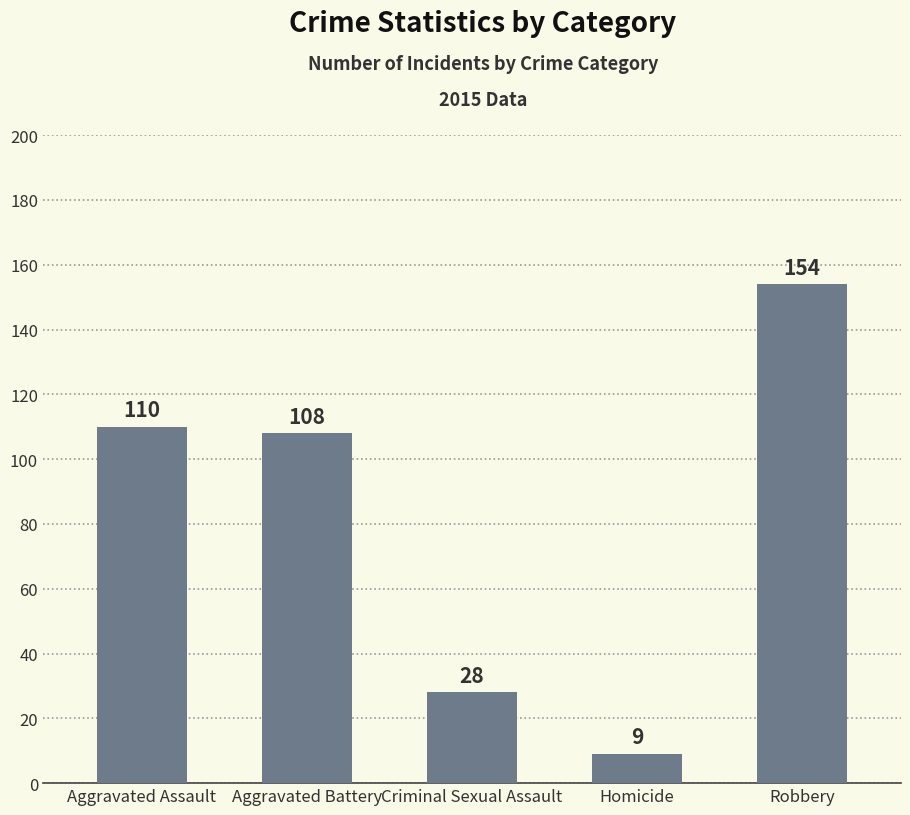

Reading left to right, transcribe all the data shown in this chart.

Aggravated Assault=110	Aggravated Battery=108	Criminal Sexual Assault=28	Homicide=9	Robbery=154